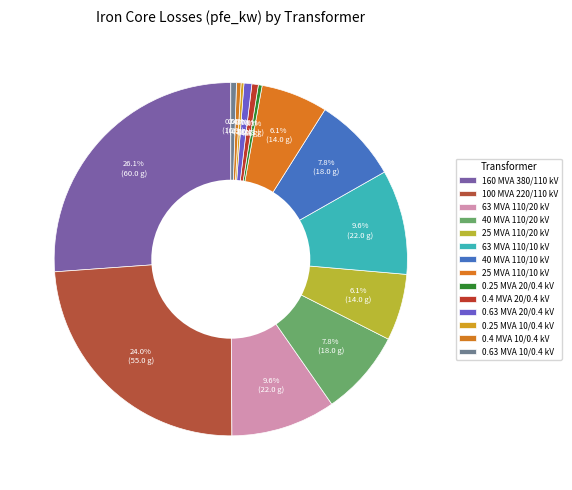

To the nearest percent, what percentage of the pie is 100 MVA 220/110 kV?

24%